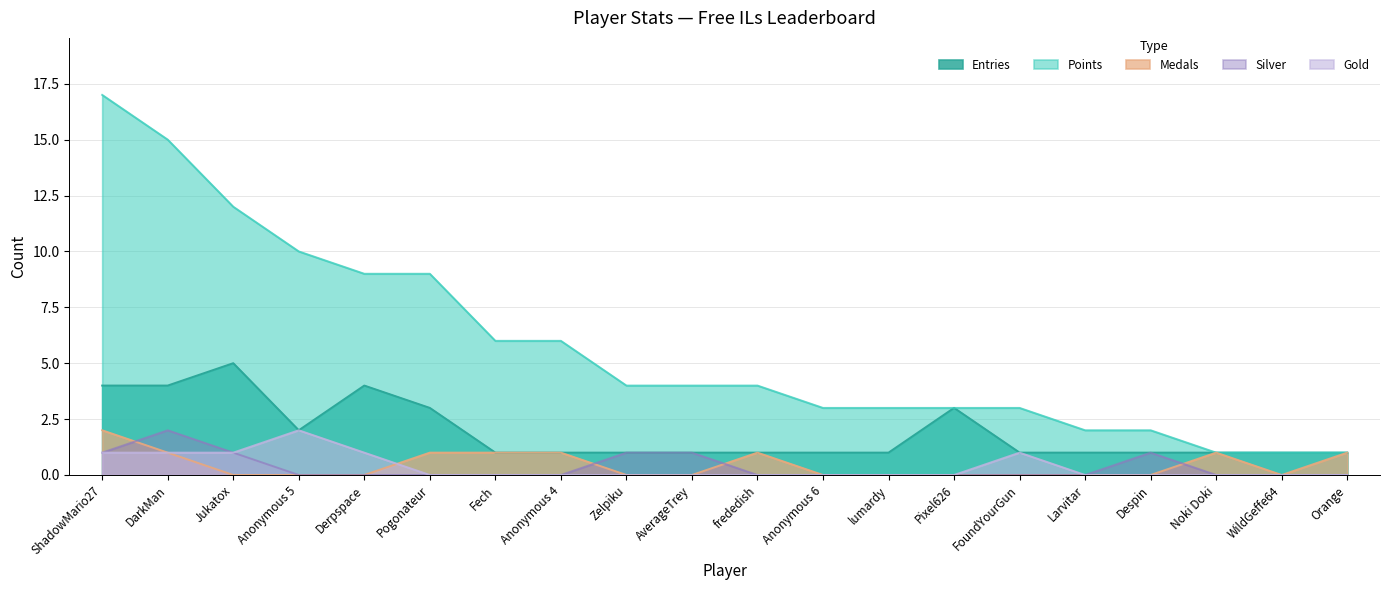

True or false: Points and Medals cross at least once.

False